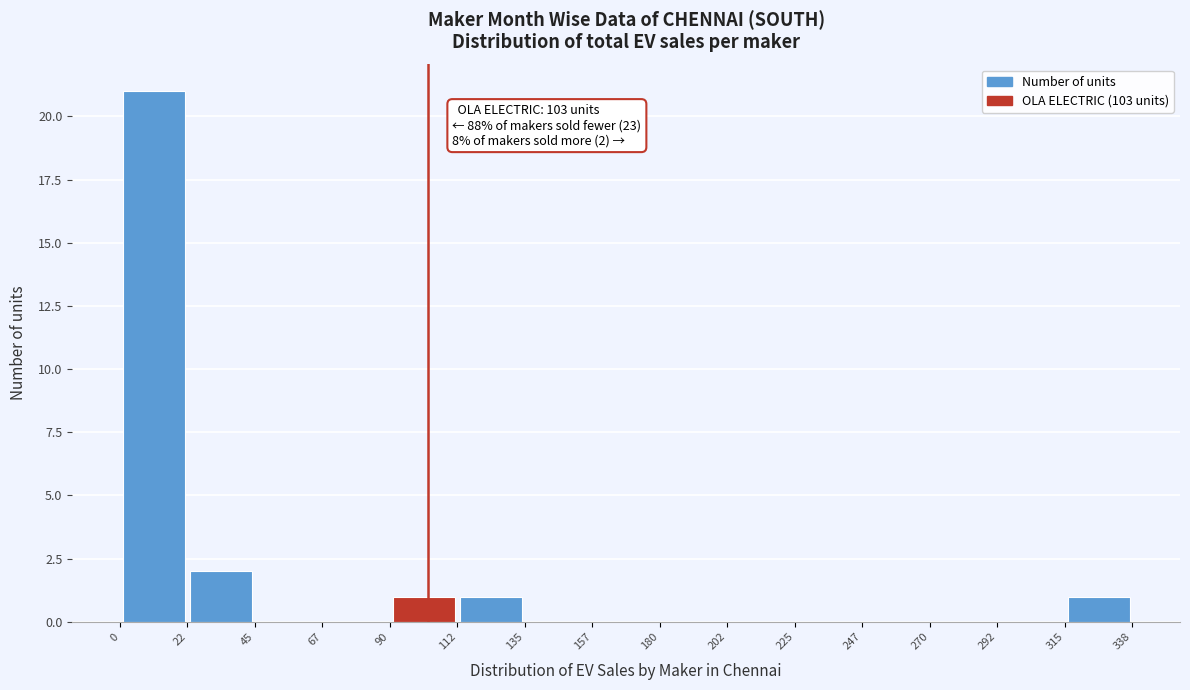

Which range on the x-axis has the tallest bar?

0 to 22